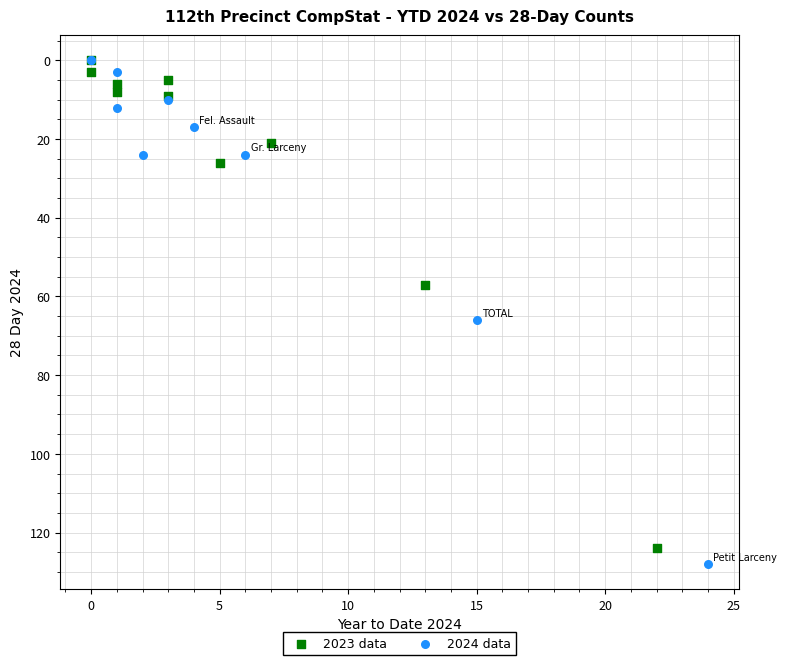

What are all the series names shown in the legend?

2023 data, 2024 data